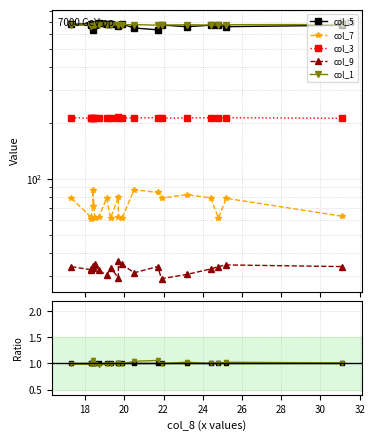

The value of col_1 at 18 is 1.0. True or false?

True